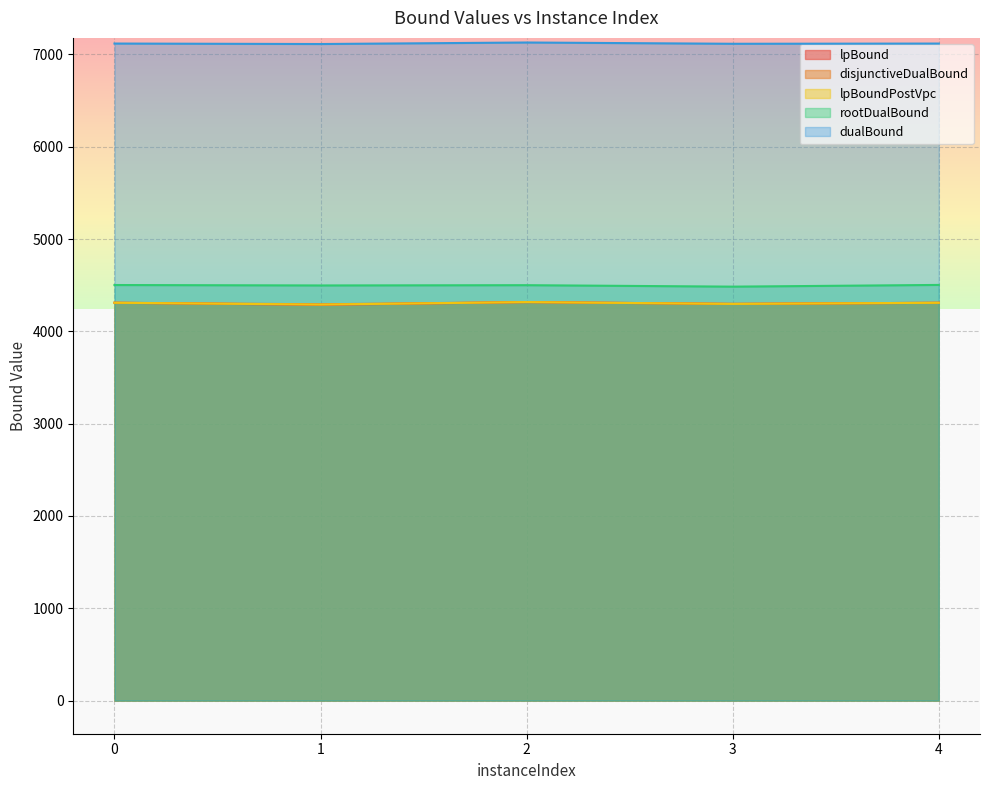

Reading right to left, transcribe all the data shown in this chart.

lpBound: 4=4309.6	3=4297.4	2=4317.2	1=4287.2	0=4310.0
disjunctiveDualBound: 4=4309.6	3=4297.5	2=4317.2	1=4293.0	0=4310.0
lpBoundPostVpc: 4=4309.6	3=4297.5	2=4317.2	1=4290.2	0=4310.0
rootDualBound: 4=4503.0	3=4484.4	2=4500.2	1=4497.4	0=4502.0
dualBound: 4=7117.8	3=7115.5	2=7129.3	1=7112.8	0=7118.0